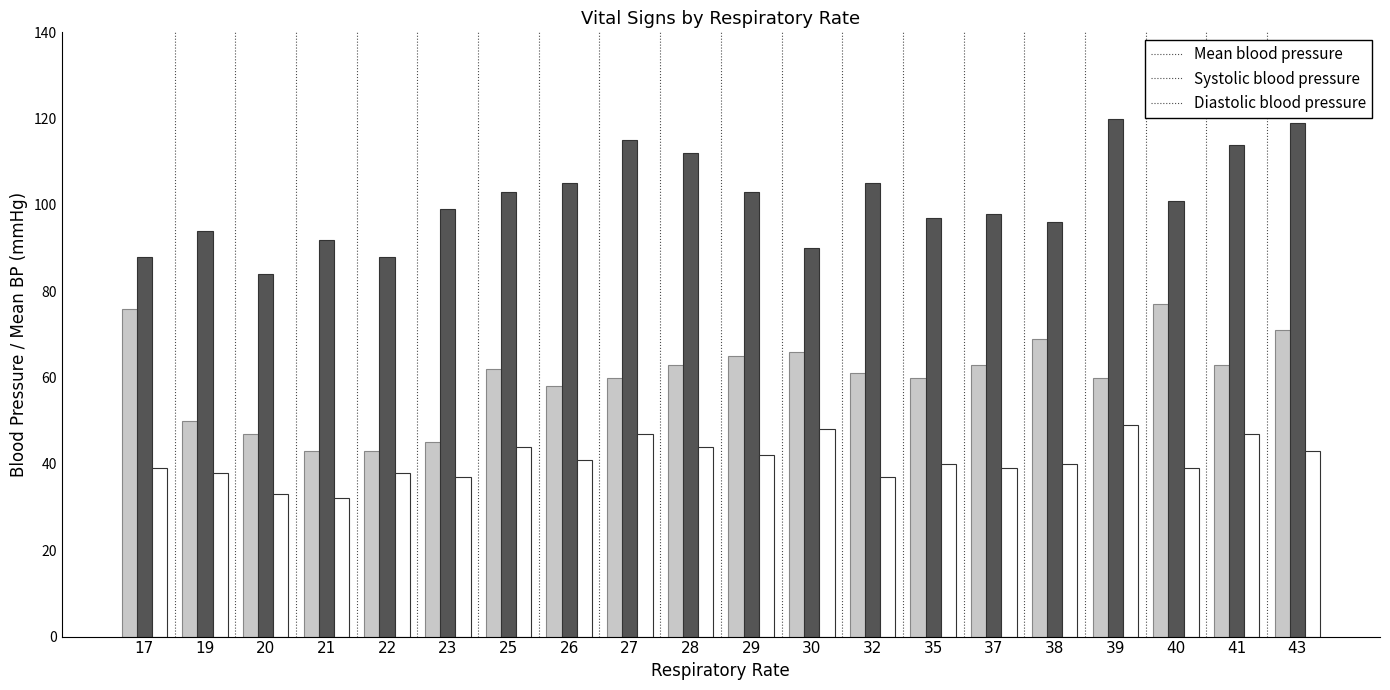

At how many categories does at least one series exceed 41?

20